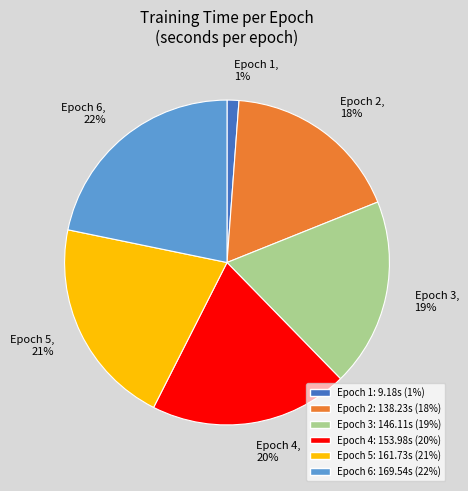

Do Epoch 2, 18% and Epoch 4, 20% together represent more than half of the pie?

No